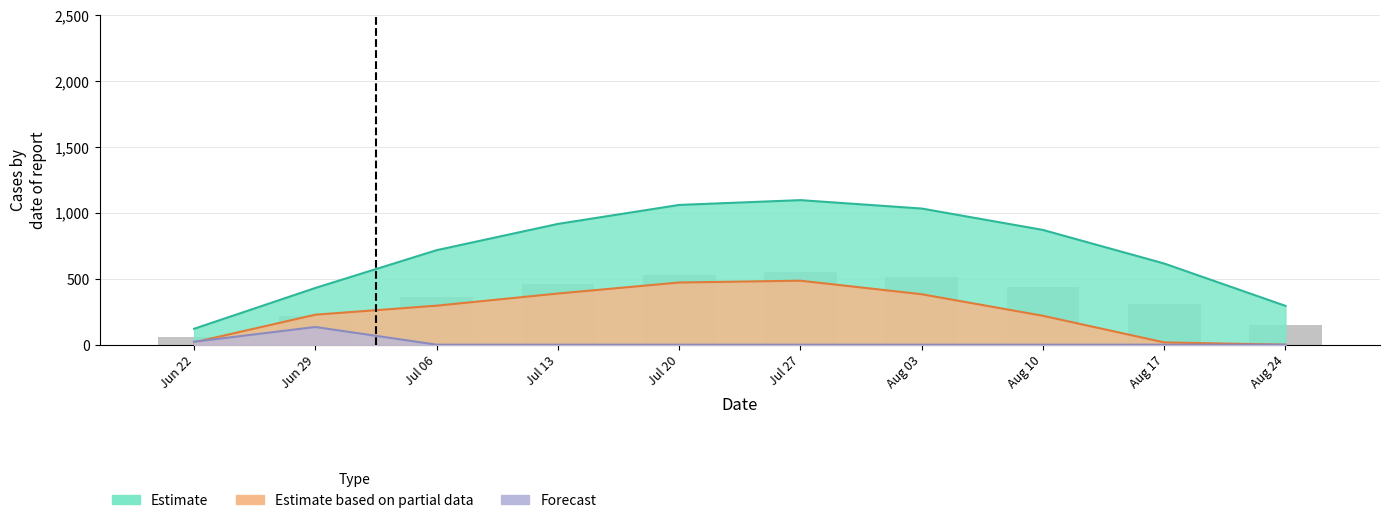

Reading left to right, what are all the values shown in this chart?

Estimate: Jun 22=120.6	Jun 29=430.3	Jul 06=716.9	Jul 13=916.2	Jul 20=1060.3	Jul 27=1096.7	Aug 03=1032.9	Aug 10=870.6	Aug 17=615.9	Aug 24=294.5
Estimate based on partial data: Jun 22=17.7	Jun 29=227.5	Jul 06=295.9	Jul 13=388.1	Jul 20=471.7	Jul 27=485.4	Aug 03=382.7	Aug 10=219.2	Aug 17=17.3	Aug 24=0.0
Forecast: Jun 22=22.3	Jun 29=134.2	Jul 06=0.0	Jul 13=0.0	Jul 20=0.0	Jul 27=0.0	Aug 03=0.0	Aug 10=0.0	Aug 17=0.0	Aug 24=0.0